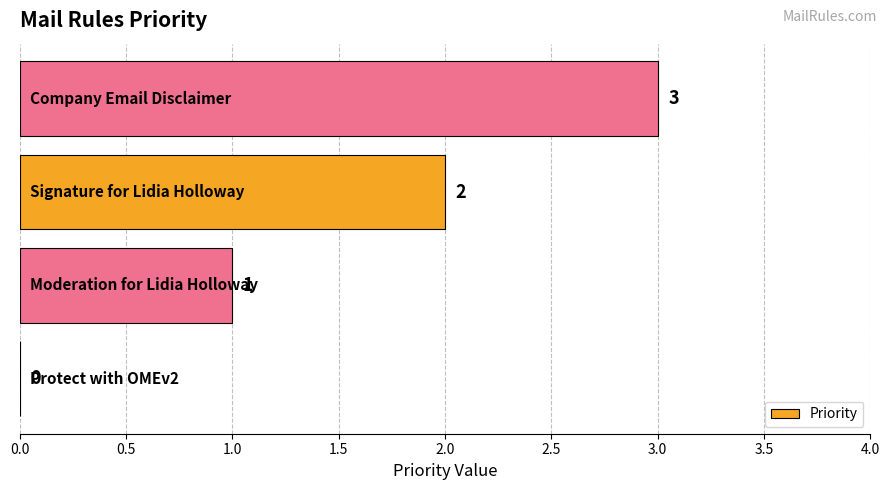

What is the sum of all values?

6